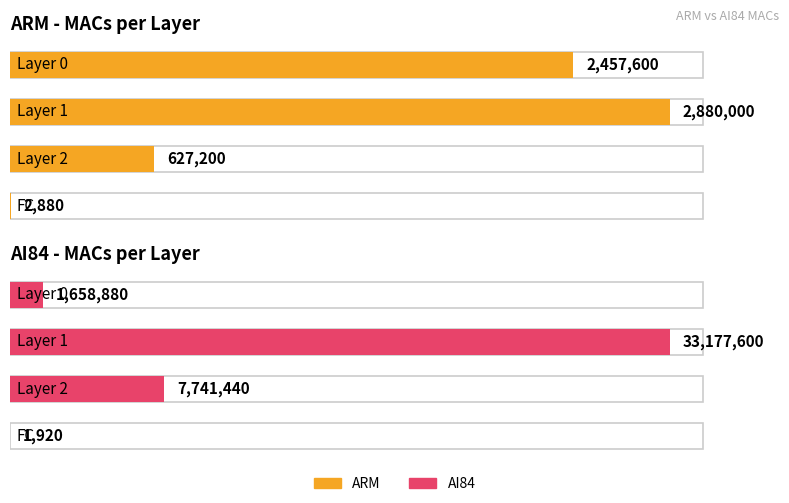

Are the bars grouped side by side (vs. stacked)?

Yes